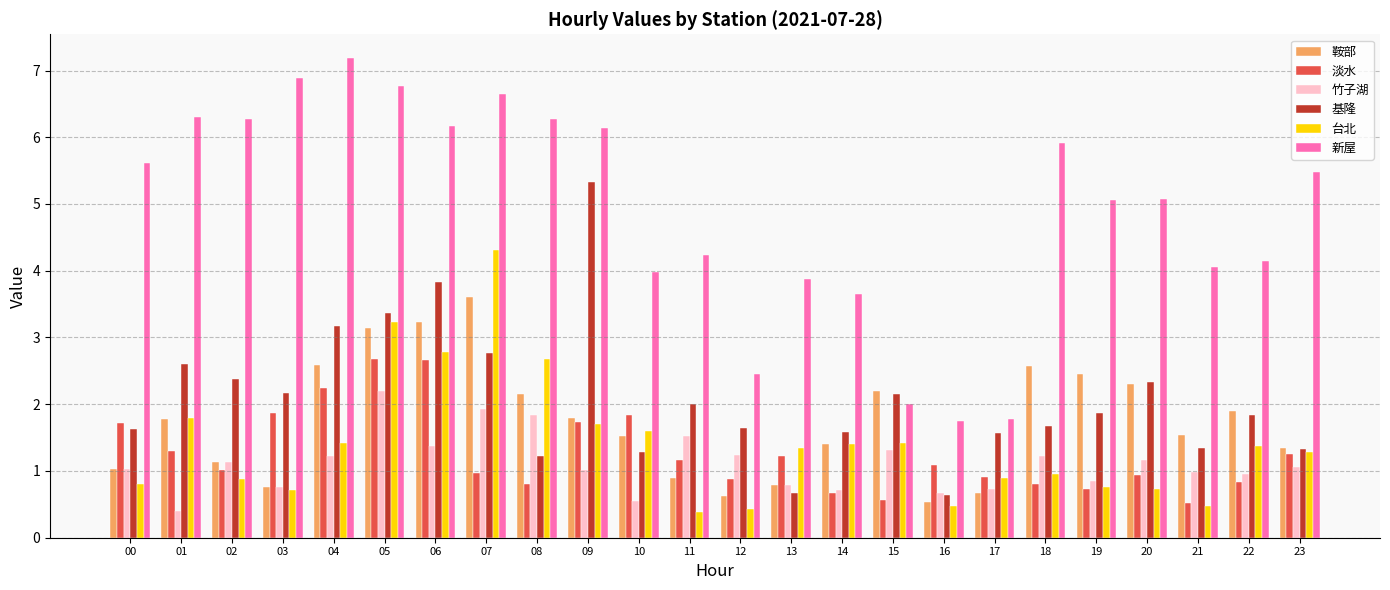

Which category has the highest value in the 鞍部 series?

07